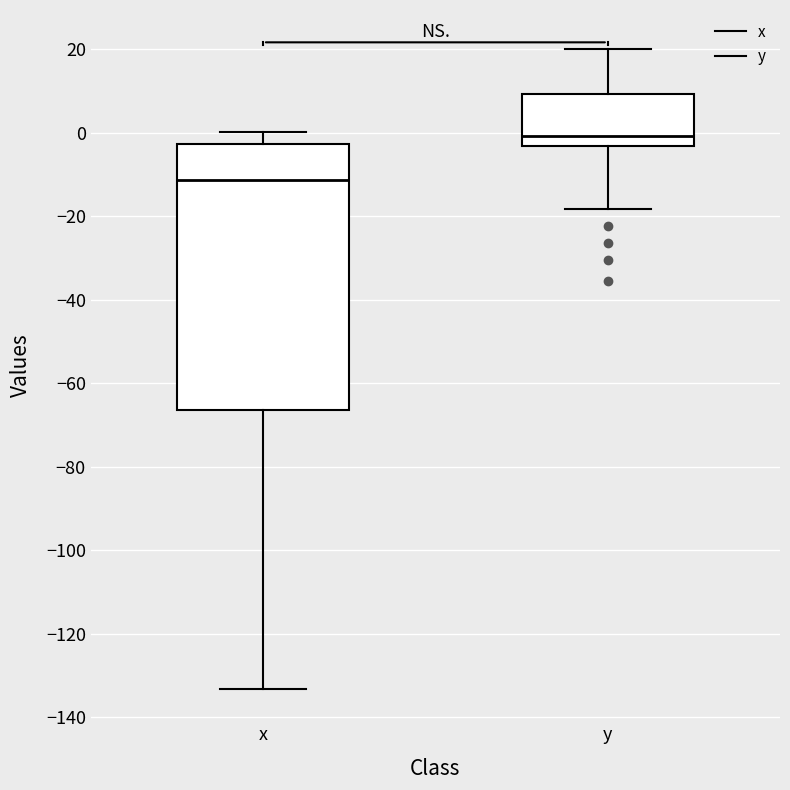

Which box is the tallest, from its lower edge to its upper edge?

x